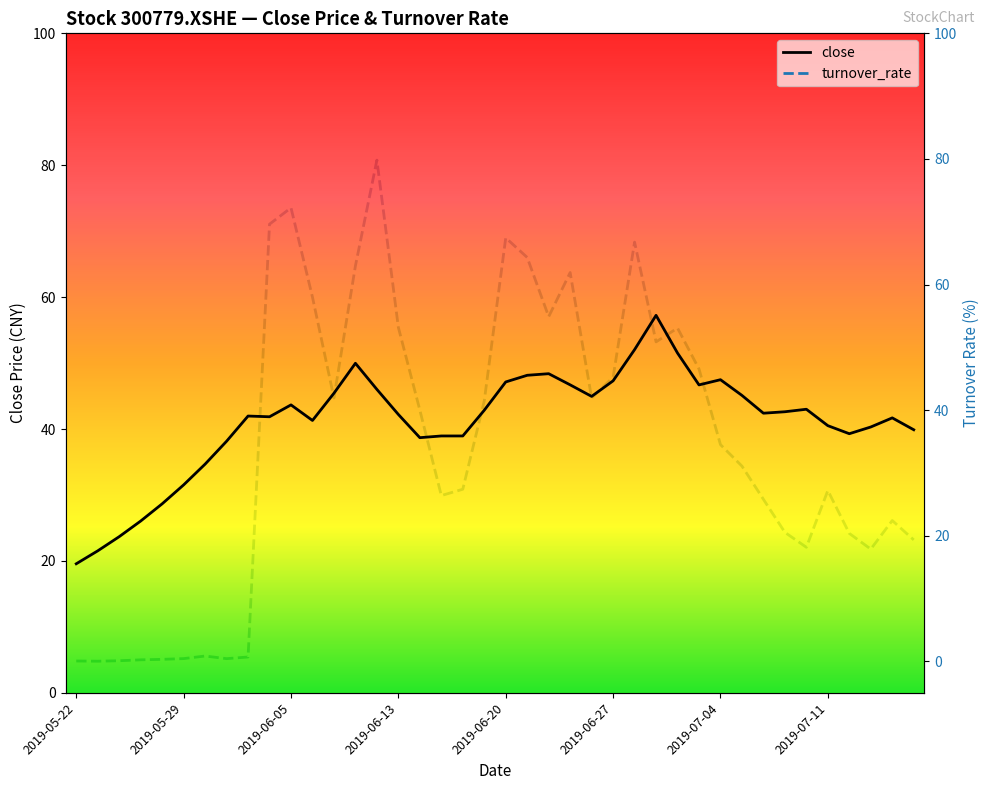

How many intersections are there between close and turnover_rate?

10